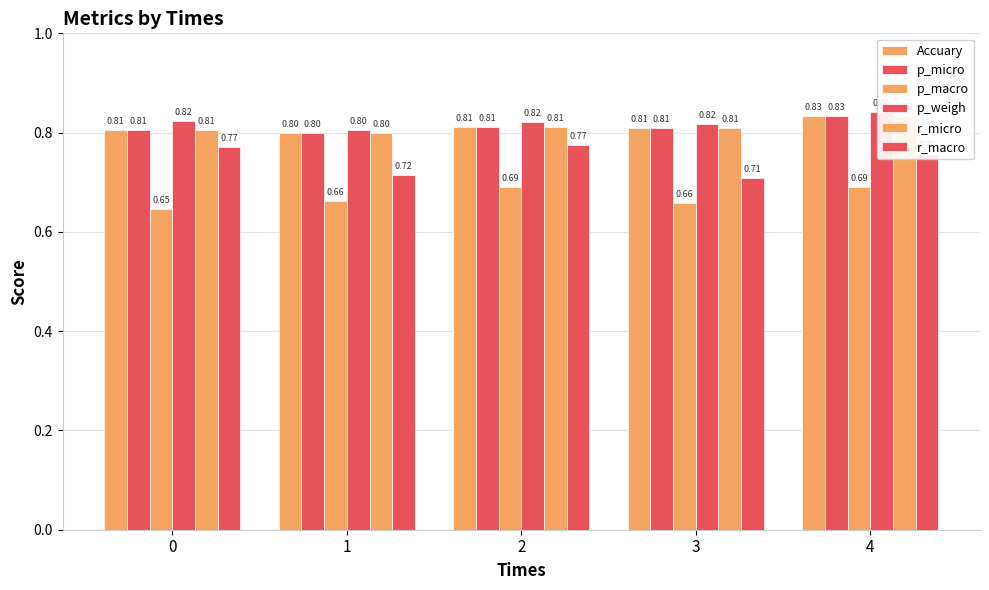

What is the sum of the p_weigh values at 3 and 0?

1.6